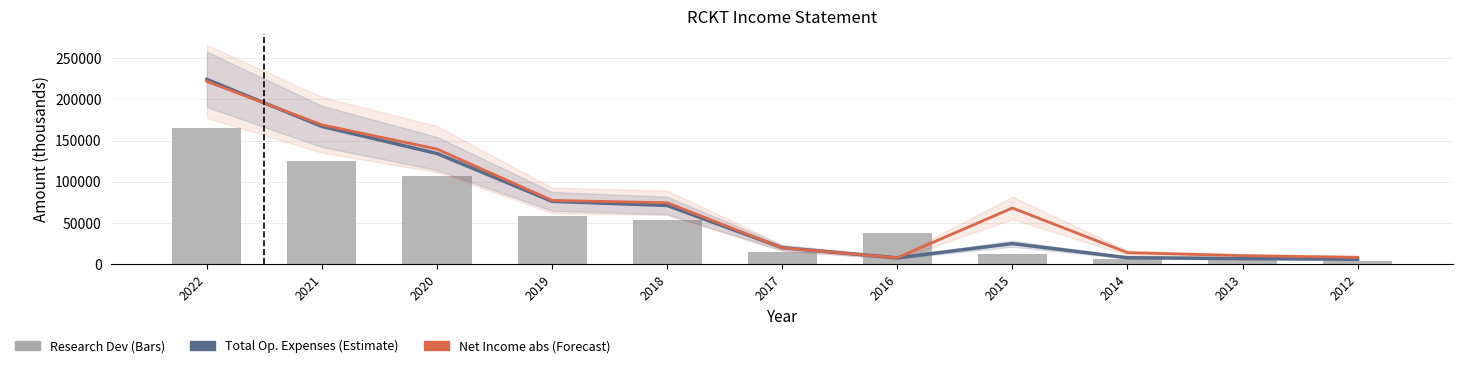

What is the difference between the second highest and second lowest values in the Research Development series?

120200